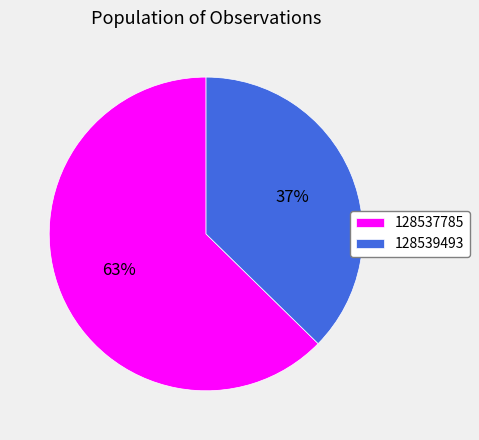

Which slice is the smallest?

128539493